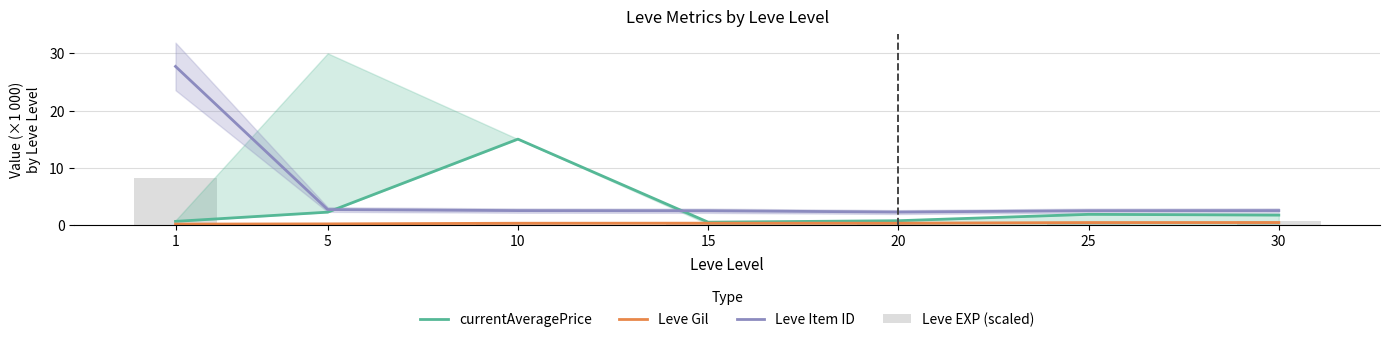

What is the difference between the Leve EXP (scaled) values at 30 and 1?

7.6